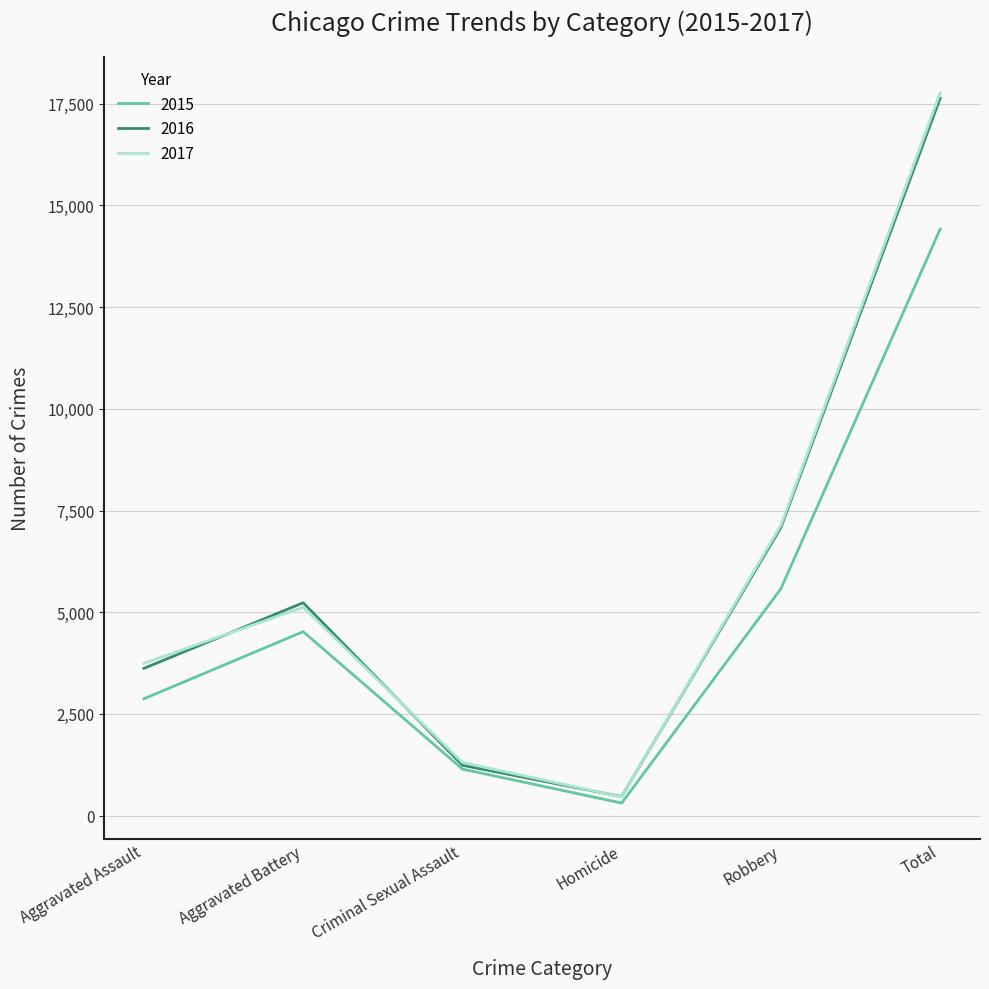

List the labels in order of 2015 value, largest first.

Total, Robbery, Aggravated Battery, Aggravated Assault, Criminal Sexual Assault, Homicide